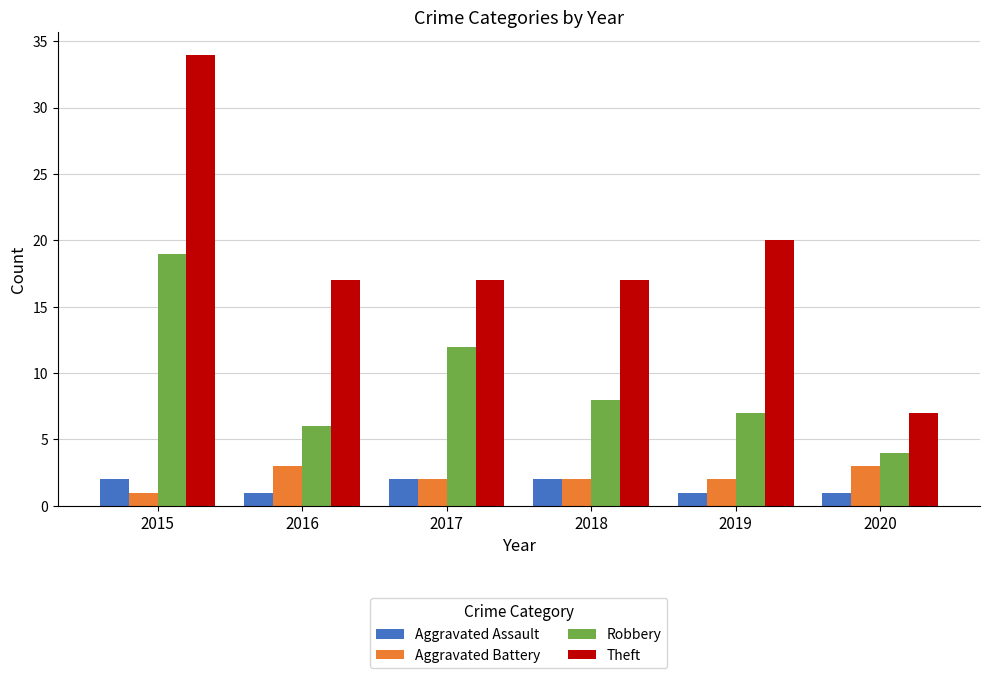

The value of Robbery at 2015 is 19. True or false?

True